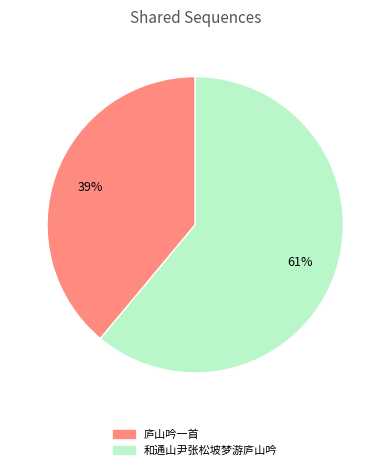

To the nearest percent, what is the combined percentage of 和通山尹张松坡梦游庐山吟 and 庐山吟一首?

100%